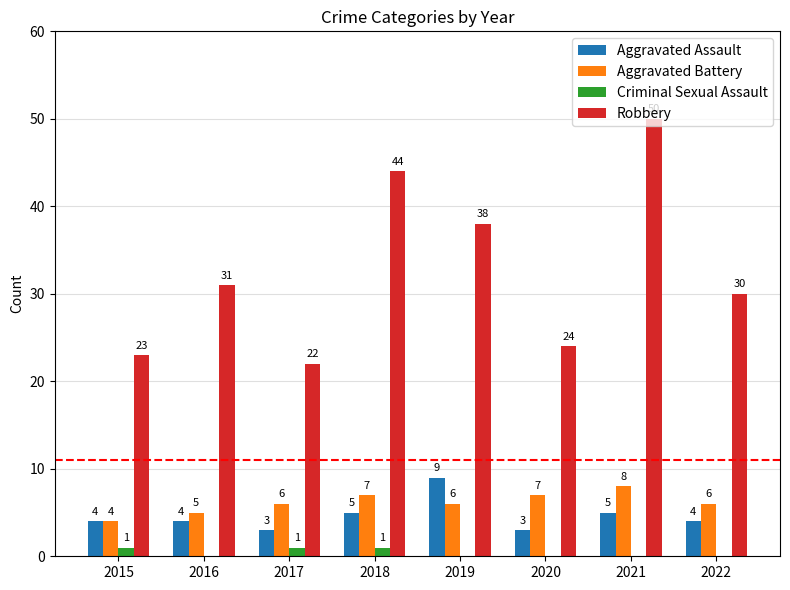

What value does the Robbery series have at 2020, to the nearest 10?

20